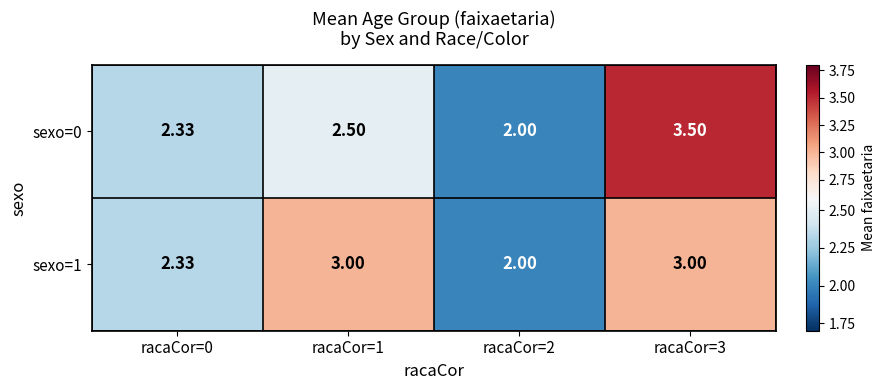

Is the value of sexo=0 at racaCor=3 greater than the value of sexo=1 at racaCor=2?

Yes